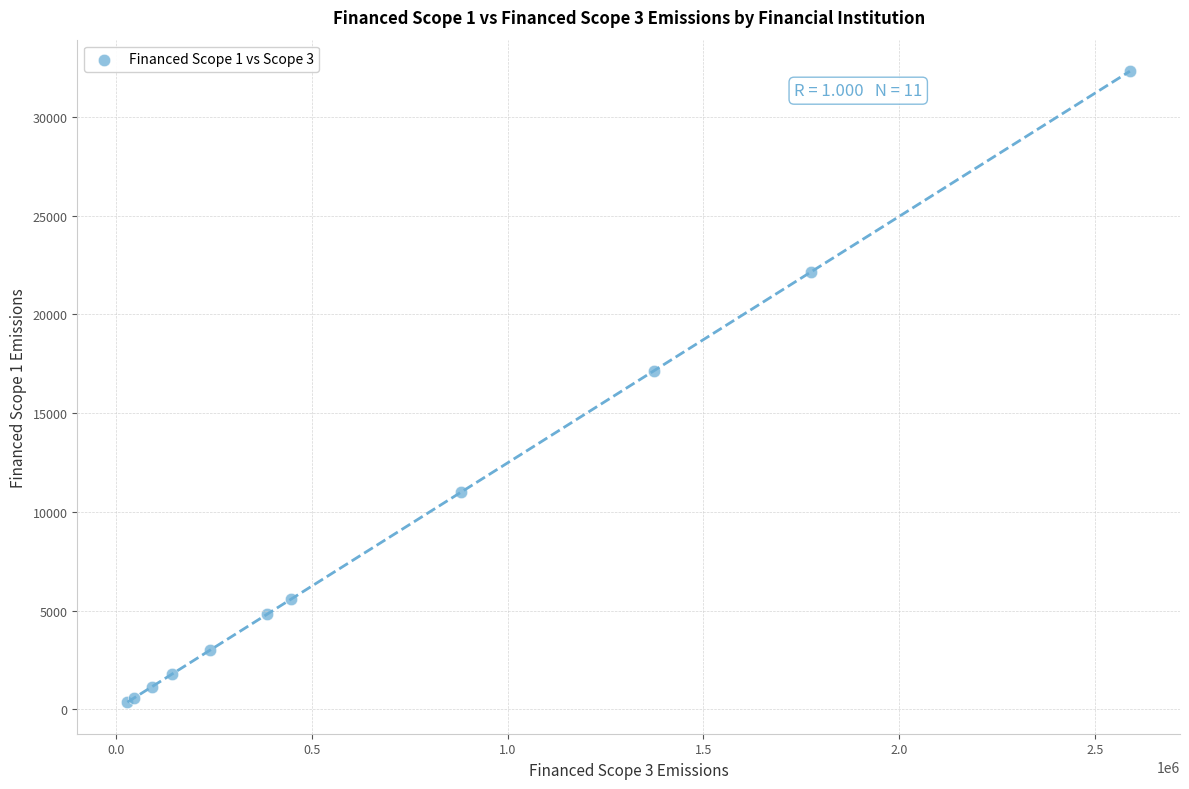

What Y value in the scatter plot is closest to 16339?

17157.1